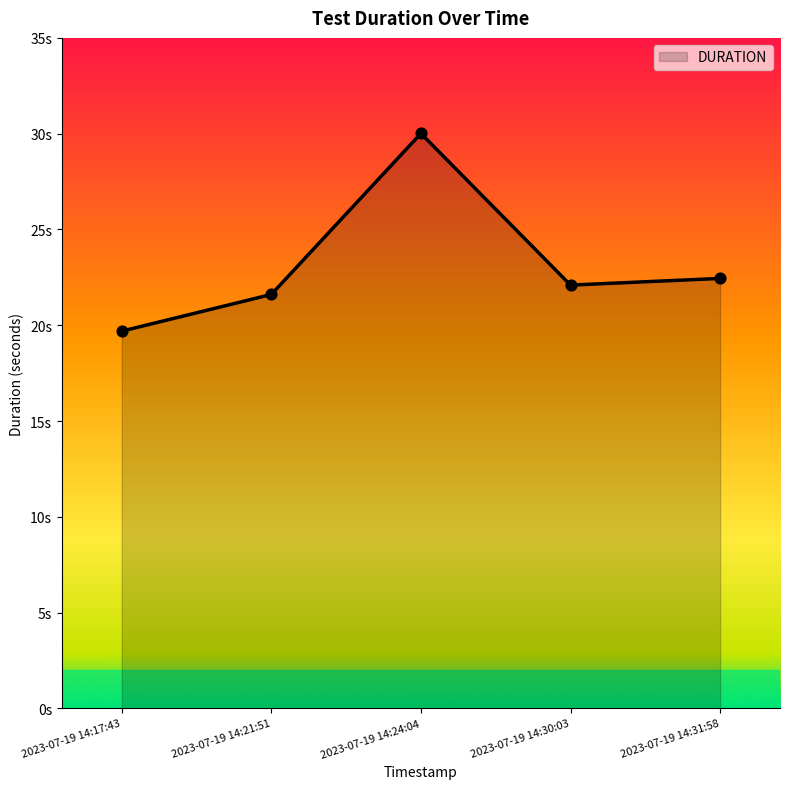

What is the change in value from 2023-07-19 14:17:43 to 2023-07-19 14:30:03?

+2.4